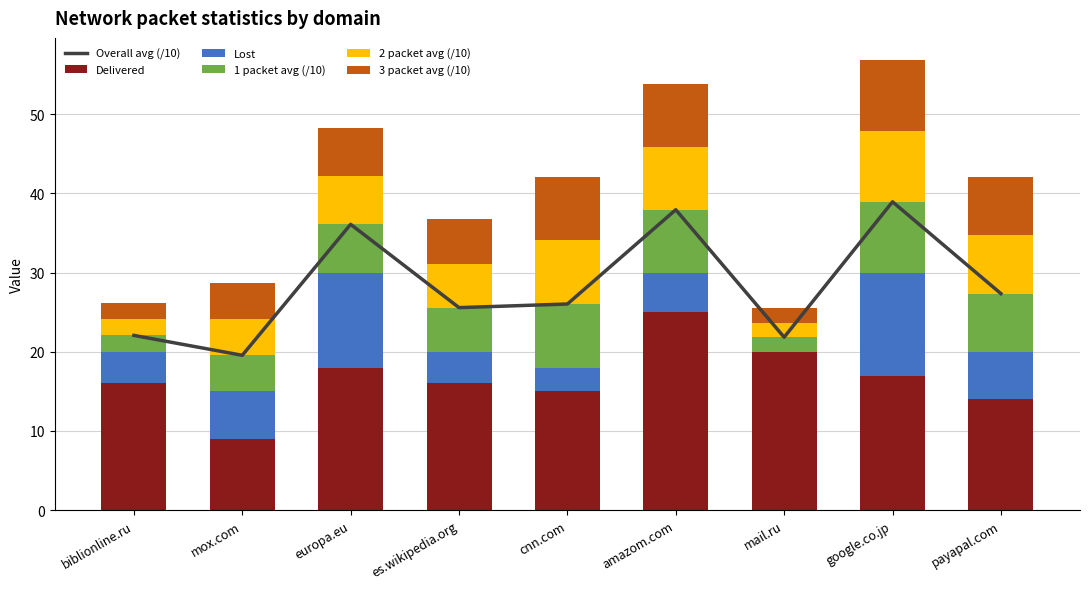

Reading left to right, what are all the values shown in this chart?

Overall avg (/10): 22.1	19.6	36.1	25.6	26.0	37.9	21.8	38.9	27.3
Delivered: 16.0	9.0	18.0	16.0	15.0	25.0	20.0	17.0	14.0
Lost: 4.0	6.0	12.0	4.0	3.0	5.0	0.0	13.0	6.0
1 packet avg (/10): 2.1	4.6	6.1	5.6	8.0	7.9	1.8	8.9	7.3
2 packet avg (/10): 2.1	4.6	6.1	5.6	8.0	7.9	1.8	8.9	7.3
3 packet avg (/10): 2.0	4.5	6.1	5.6	8.0	7.9	1.8	8.9	7.3